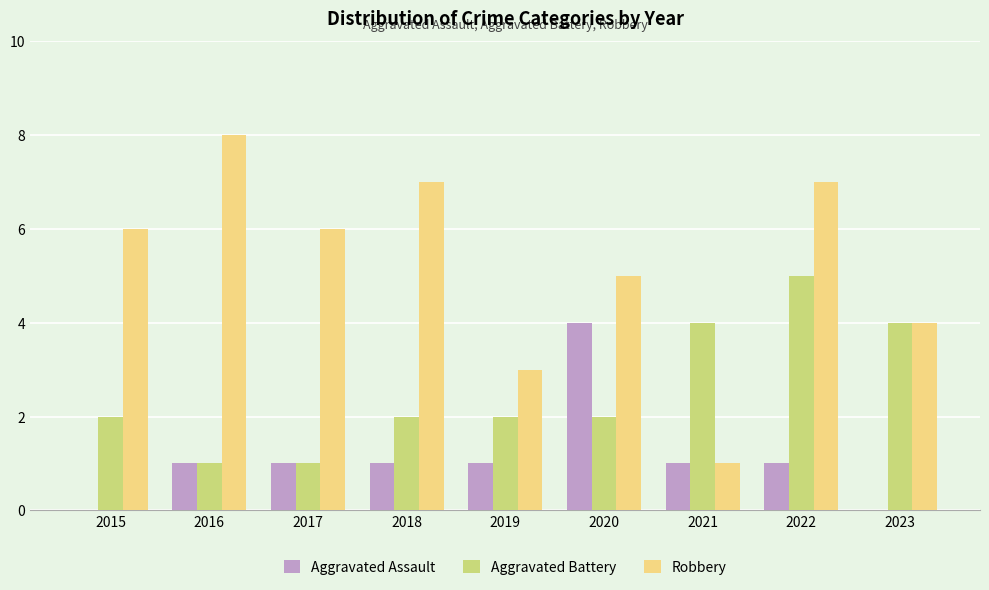

What is the sum of the Robbery values at 2016 and 2020?

13